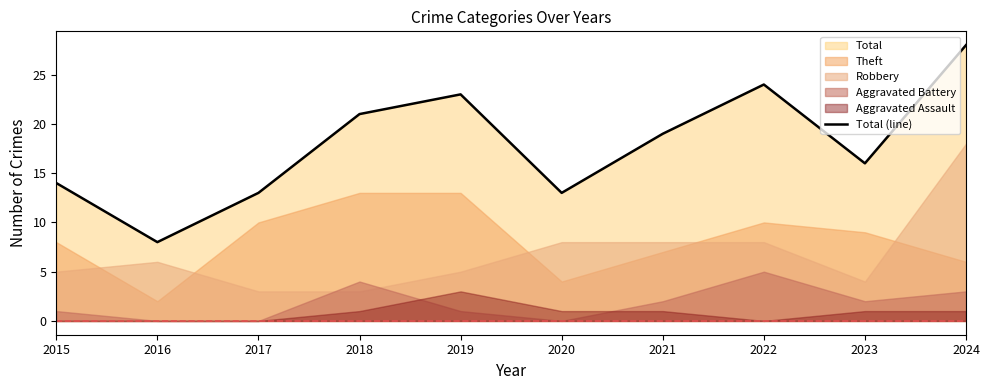

What is the sum of the values at 2015 and 2024?

42